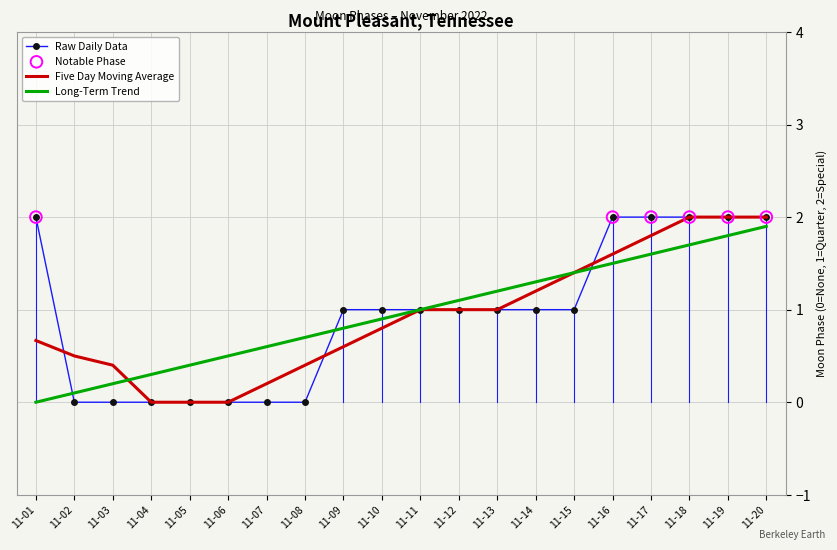

Which series changed the most between 11-04 and 11-14?

Five Day Moving Average